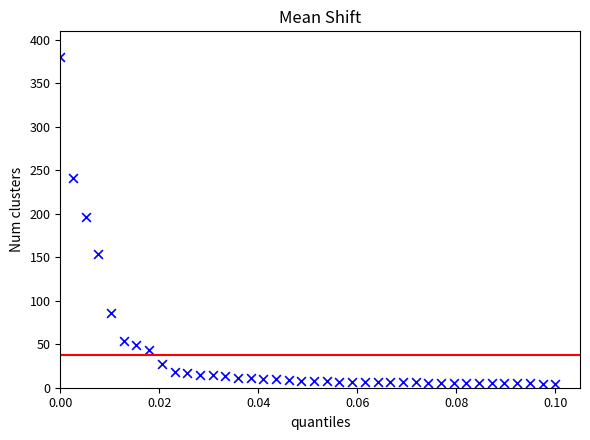

What is the range of Y values (max minus min)?

375.3